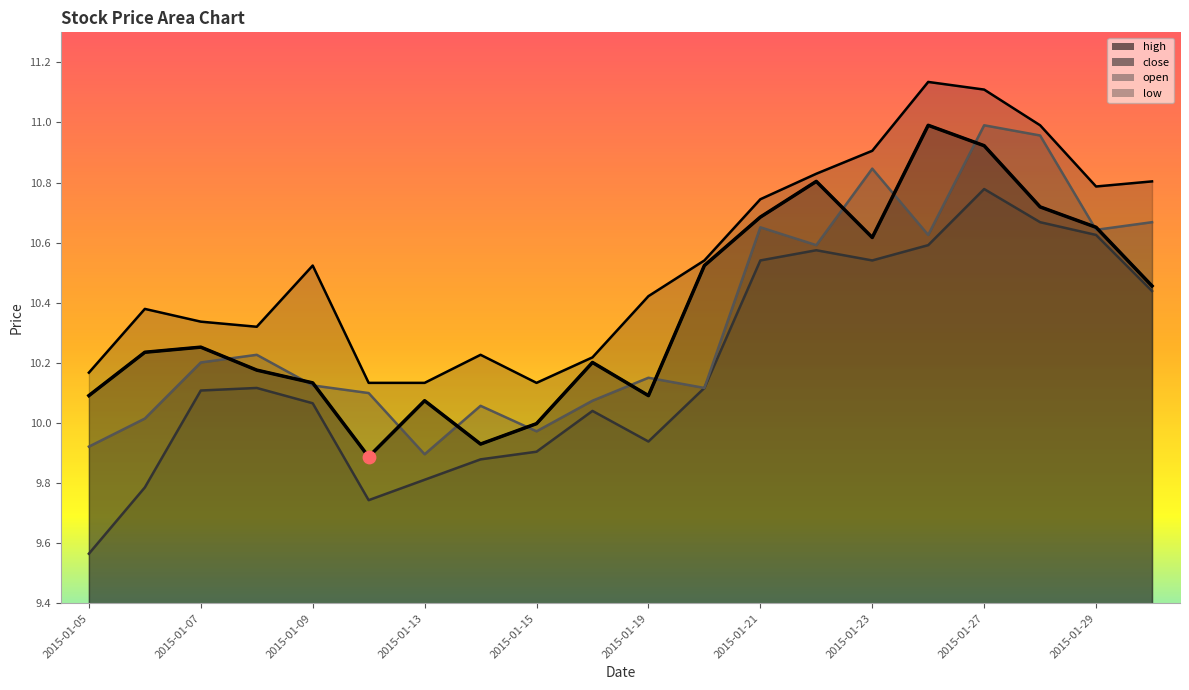

Which series reaches the maximum Y coordinate?

high